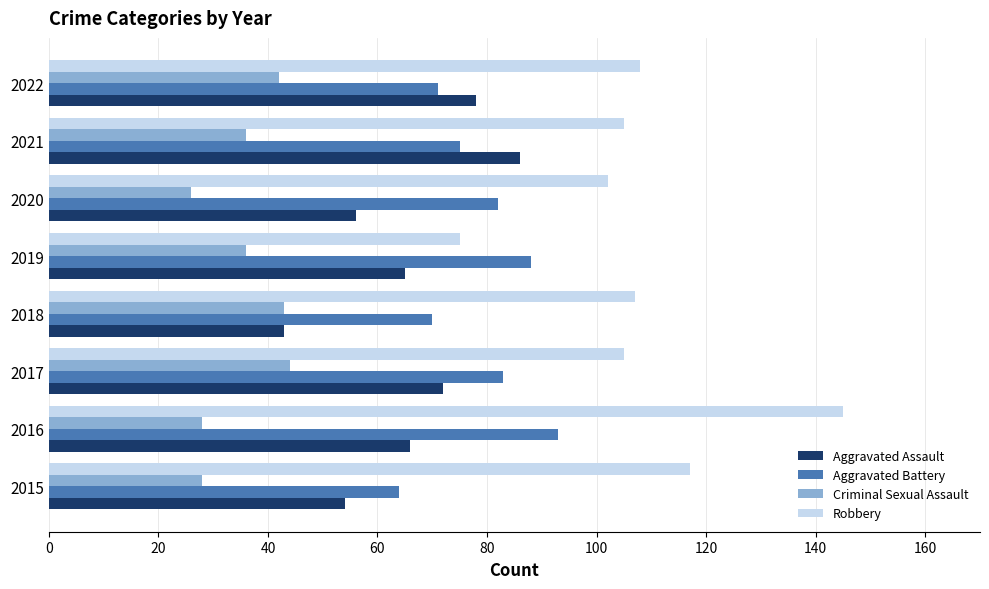

How many categories are shown in the chart?

8